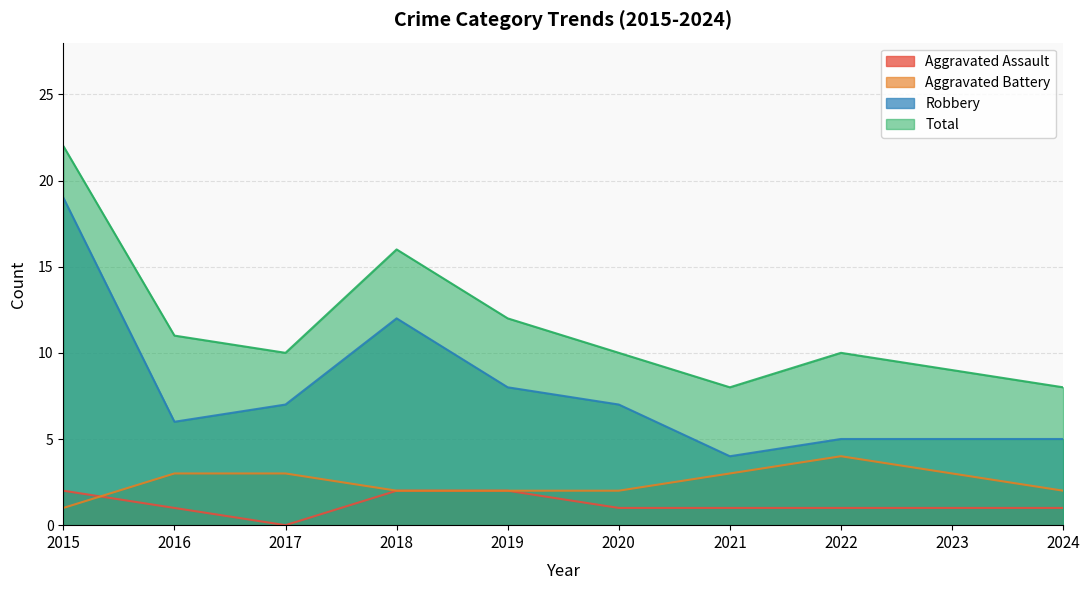

How many values in the Aggravated Battery series are below 3?

5